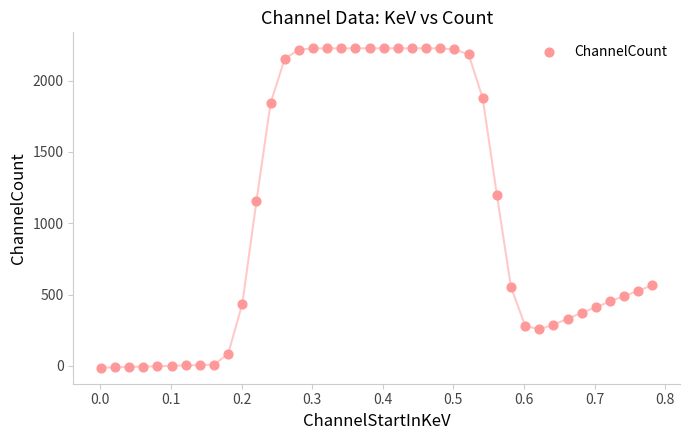

What is the range of Y values (max minus min)?

2239.5